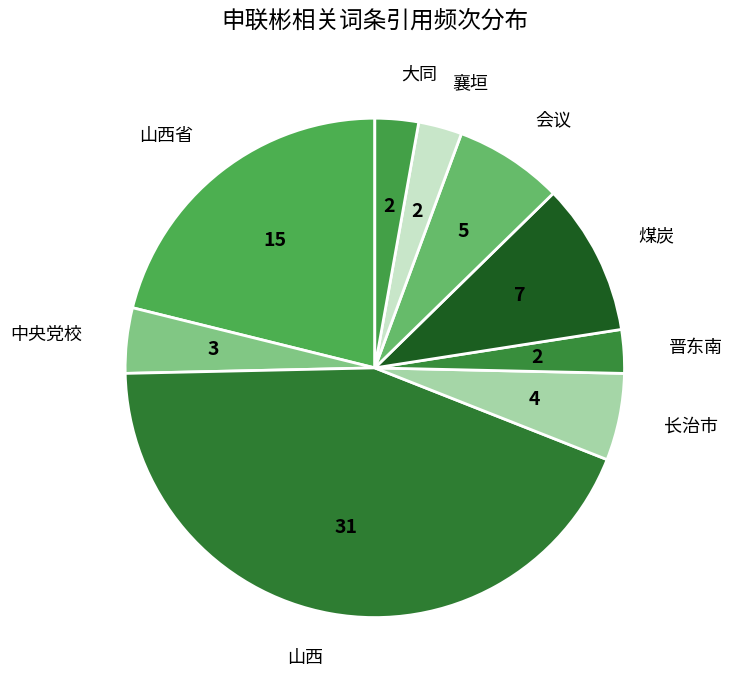

The 山西 slice represents 44% of the pie. True or false?

True